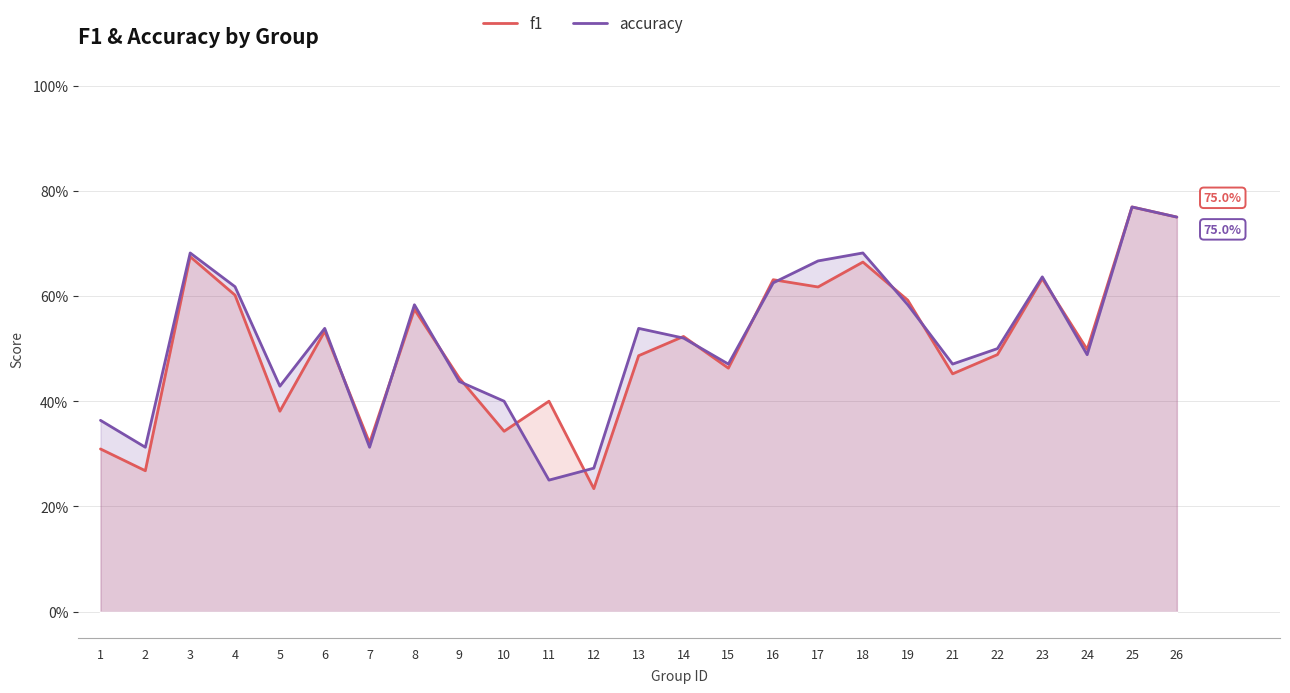

Count the f1 values in the range 0 to 1.

25